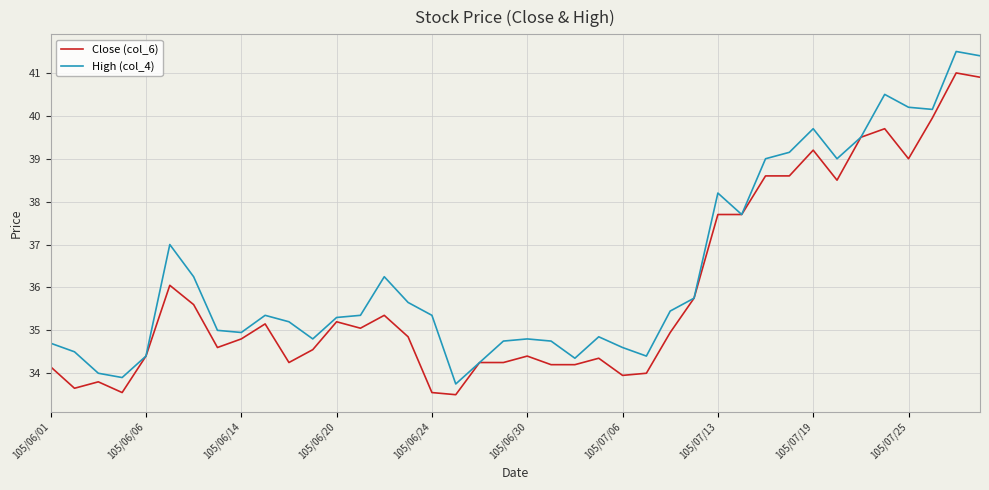

Which series has the largest total across all categories?

High (col_4)